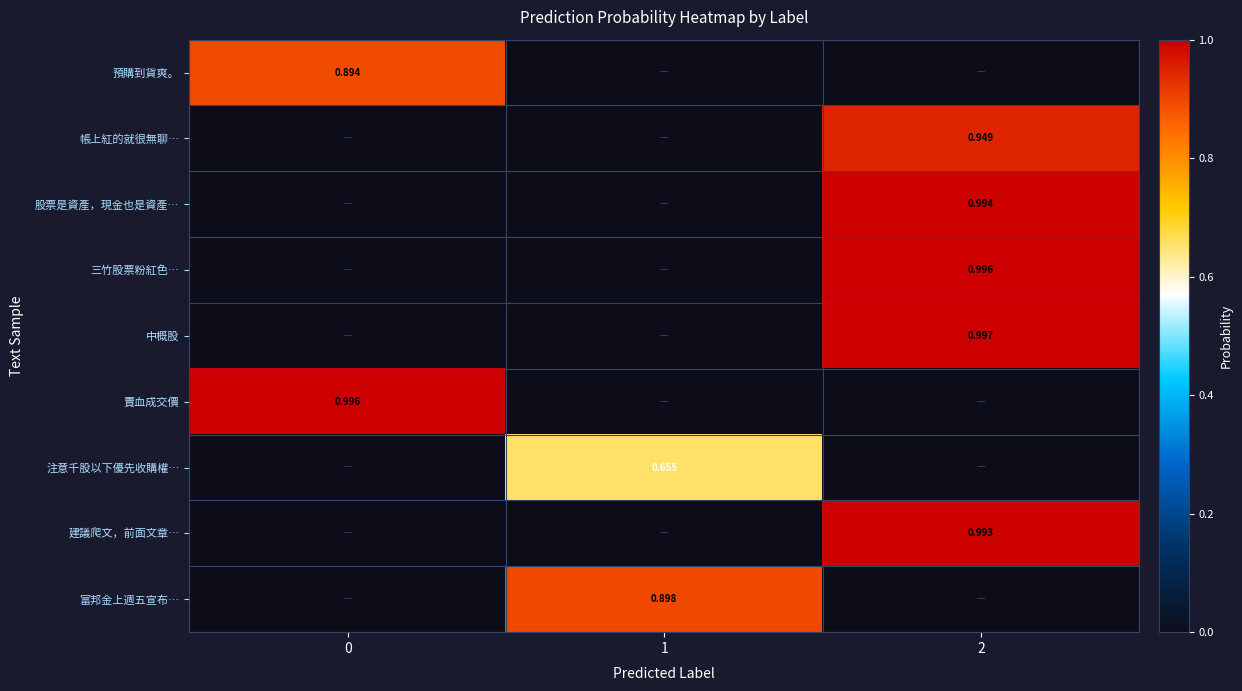

What value does the 三竹股票粉紅色… series have at 2?

1.0